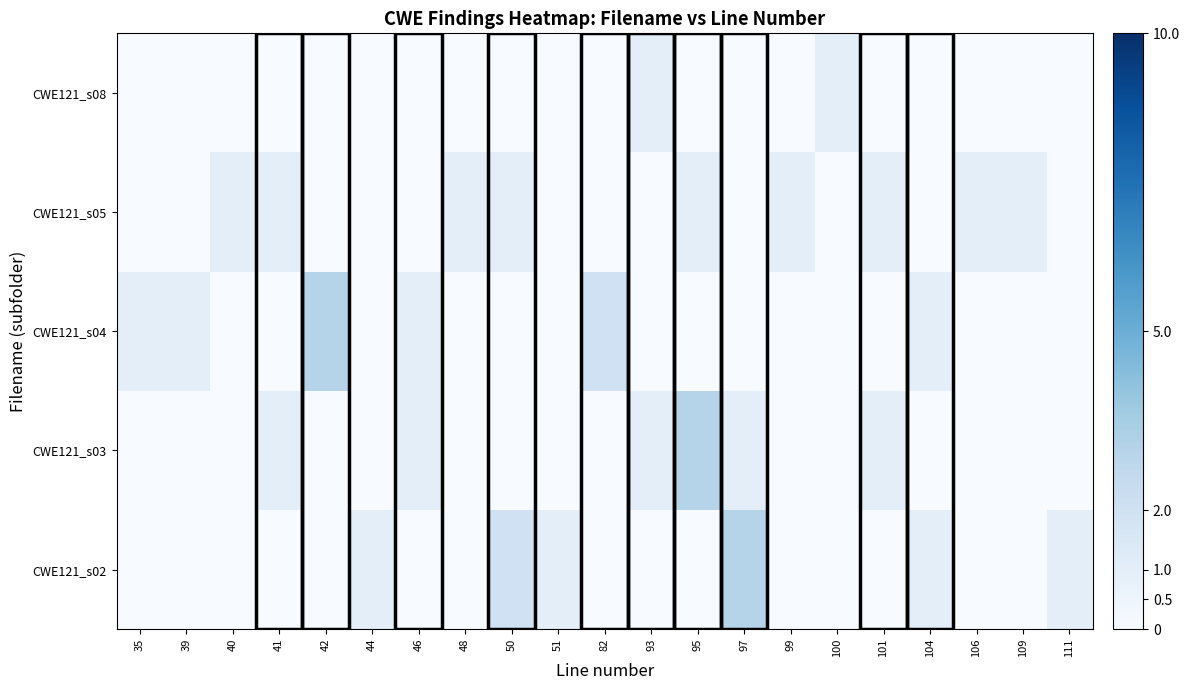

What is the spread (max minus min) of values at 109?

1